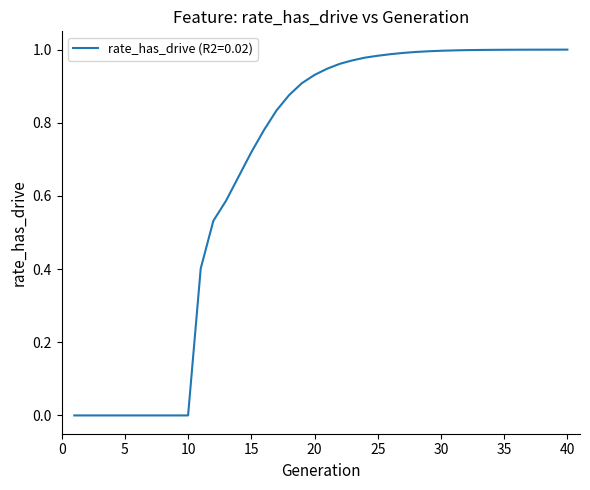

Reading left to right, what are all the values shown in this chart?

0.0	0.0	0.0	0.0	0.0	0.0	0.0	0.0	0.0	0.0	0.4	0.5	0.6	0.7	0.7	0.8	0.8	0.9	0.9	0.9	0.9	1.0	1.0	1.0	1.0	1.0	1.0	1.0	1.0	1.0	1.0	1.0	1.0	1.0	1.0	1.0	1.0	1.0	1.0	1.0